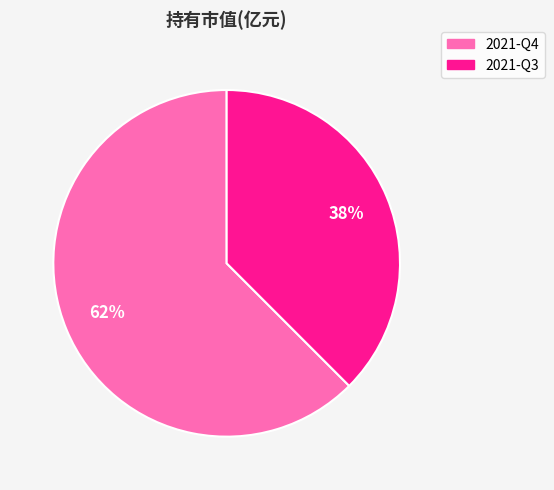

Rank the categories by value from highest to lowest.

2021-Q4, 2021-Q3